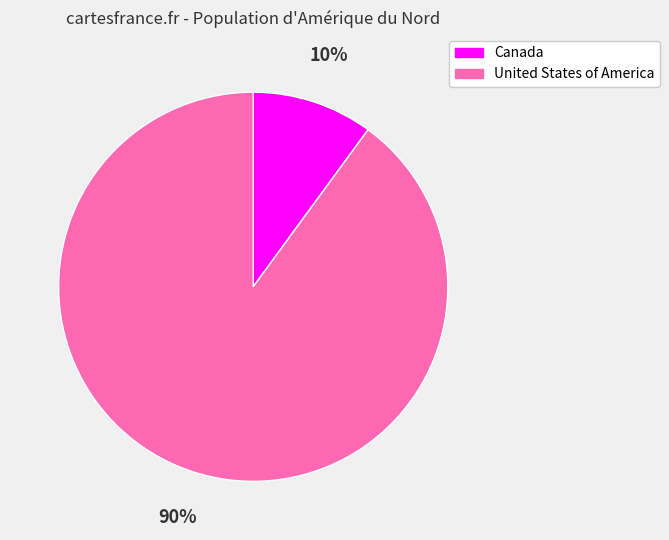

The Canada slice represents 10% of the pie. True or false?

True